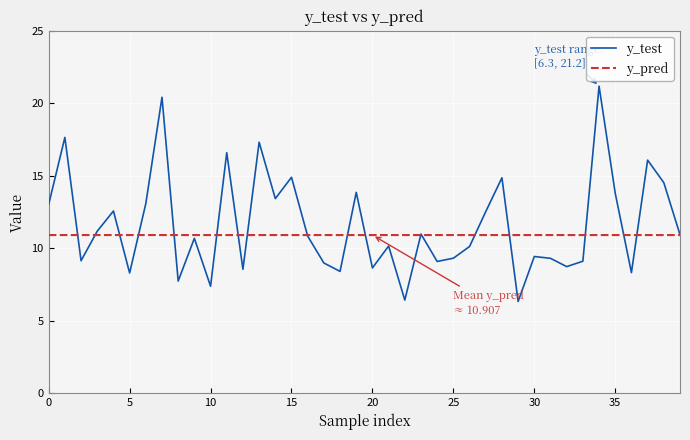

Count the y_pred values in the range 10 to 11.

40